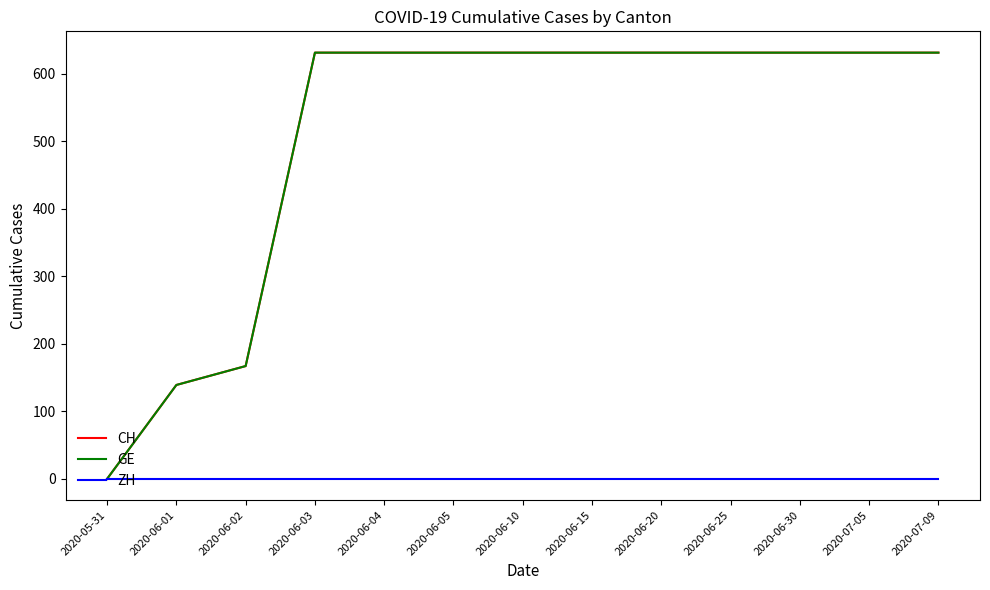

Reading left to right, what are all the values shown in this chart?

CH: 0	139	167	631	631	631	631	631	631	631	631	631	631
GE: 0	139	167	631	631	631	631	631	631	631	631	631	631
ZH: 0	0	0	0	0	0	0	0	0	0	0	0	0